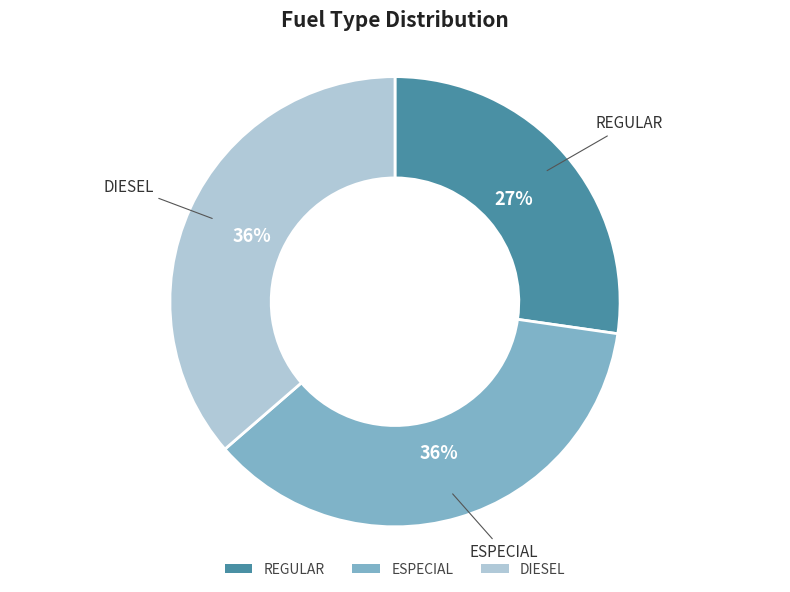

Is the sum of ESPECIAL and REGULAR greater than half?

Yes